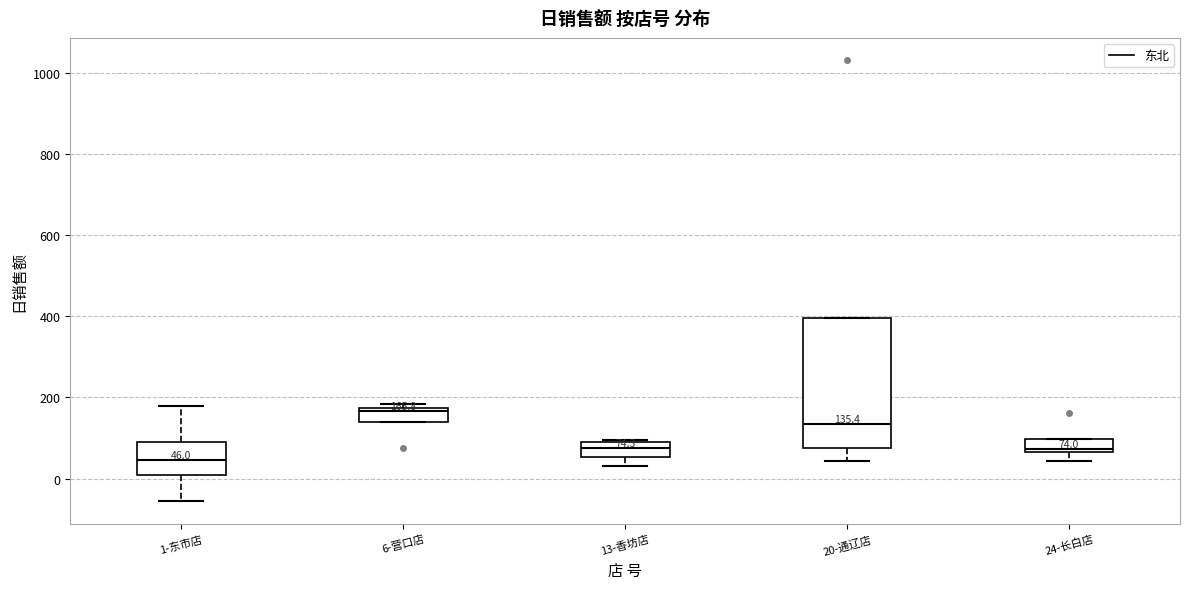

Which box's median line is the highest?

6-营口店